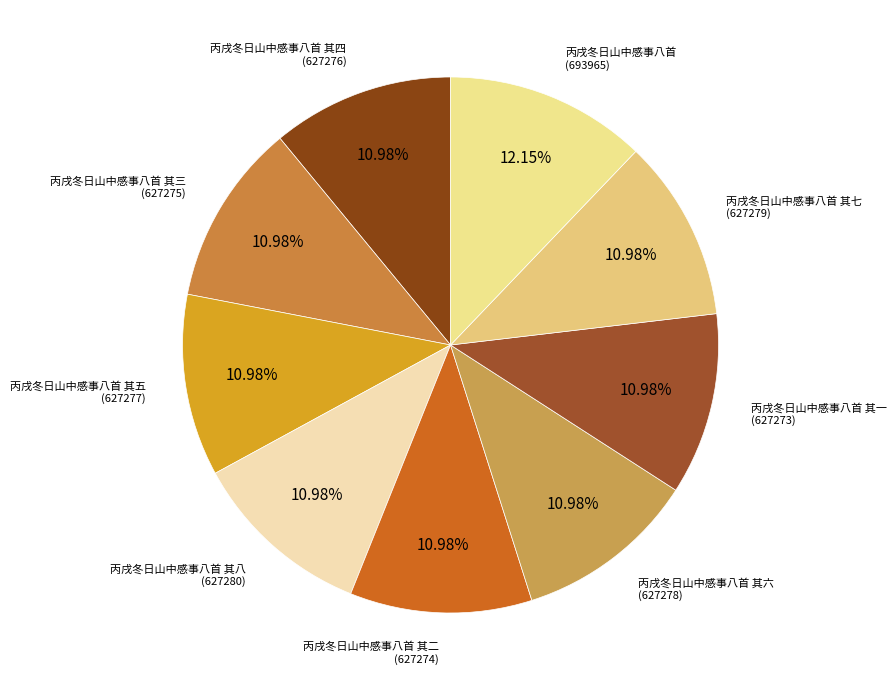

Count the number of slices in the pie.

9